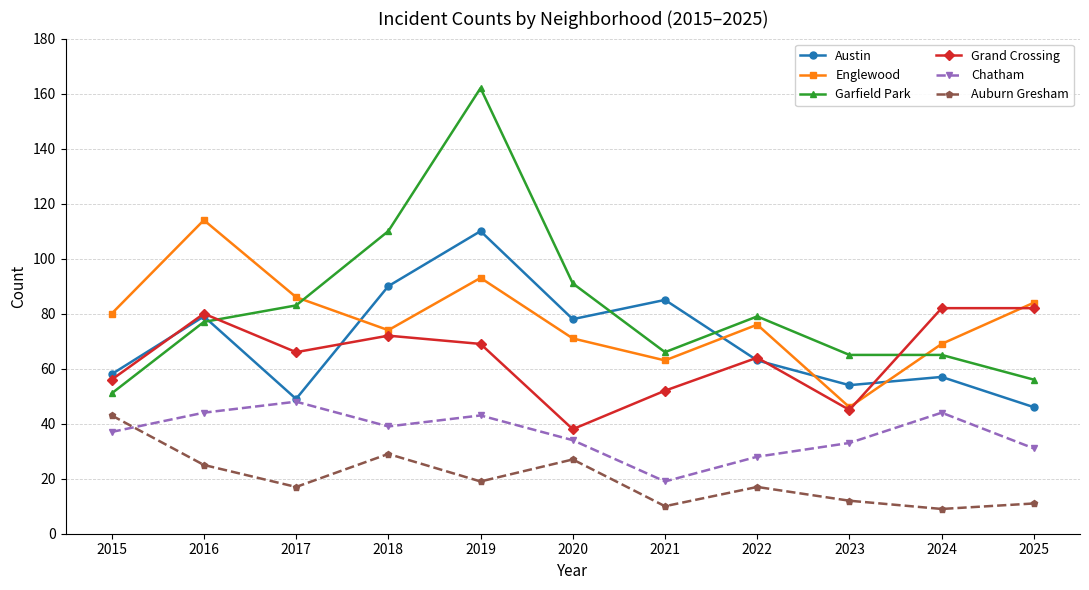

What is the value of the Auburn Gresham point at the 10th from the left?

9